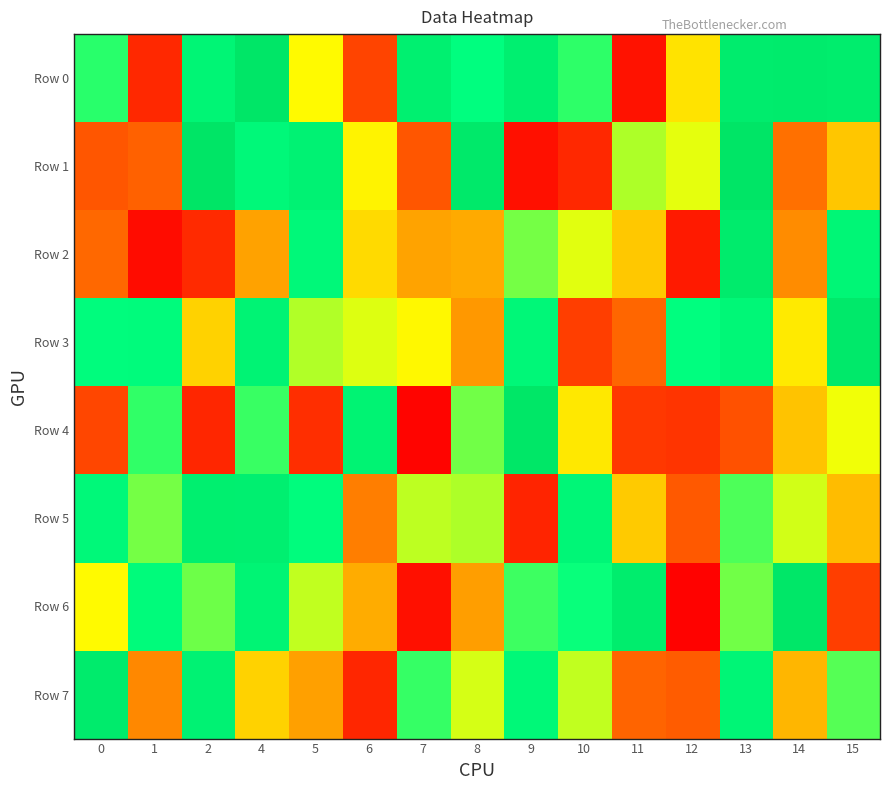

Which label corresponds to the smallest value in the chart?

12